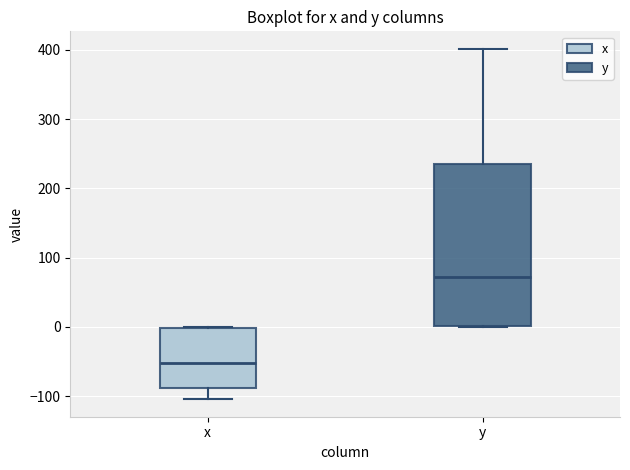

Which box has the highest median line?

y